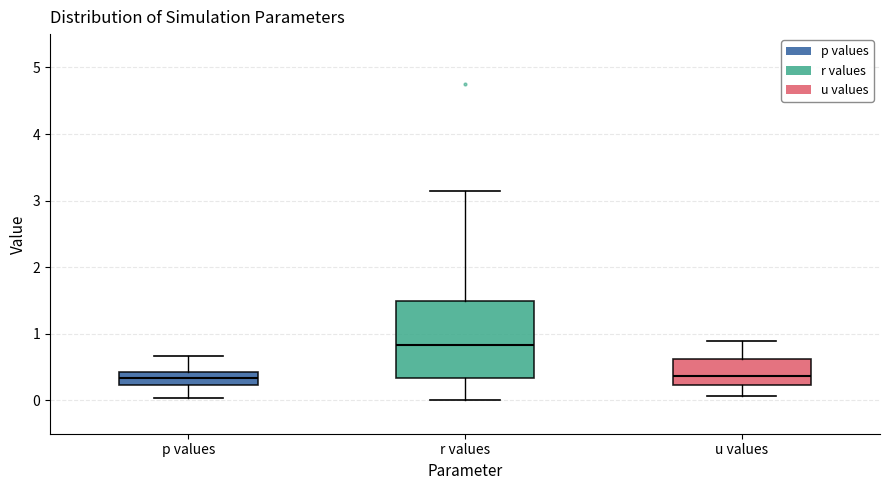

Reading left to right, transcribe this box plot: for each box, give where its median line is, the range the box spans, and where its two whiskers end, as read against the y-axis. The values are not printed on the chart, so give them approximately, as read against the axis.

p values: median 0.3, box 0.2 to 0.4, whiskers 0.0 to 0.7
r values: median 0.8, box 0.3 to 1.5, whiskers 0.0 to 3.1
u values: median 0.4, box 0.2 to 0.6, whiskers 0.1 to 0.9